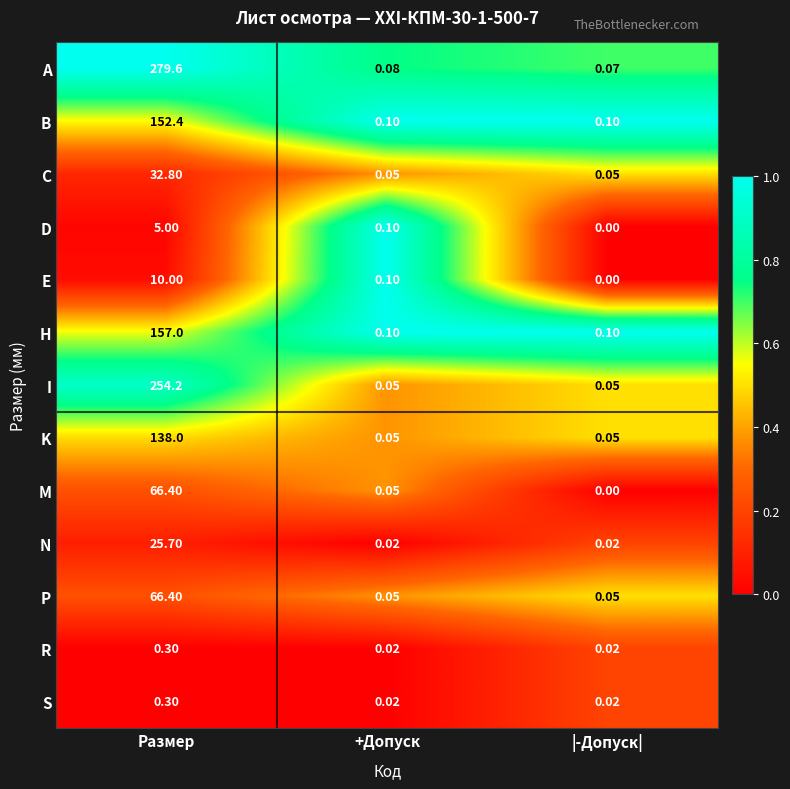

At which label does A reach its minimum?

|-Допуск|